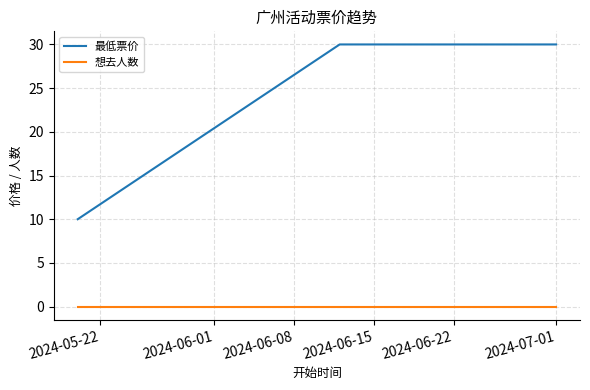

True or false: 想去人数 has more than 2 points higher than both neighbors.

False